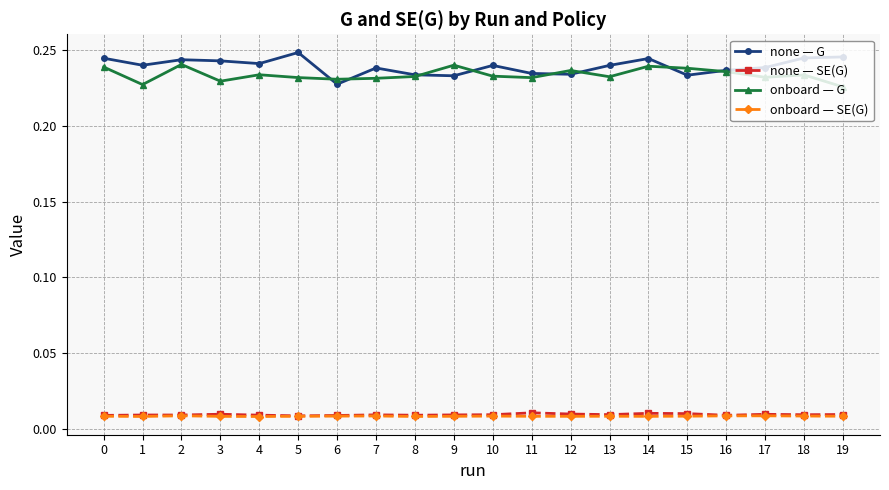

At how many categories does at least one series exceed 0?

20